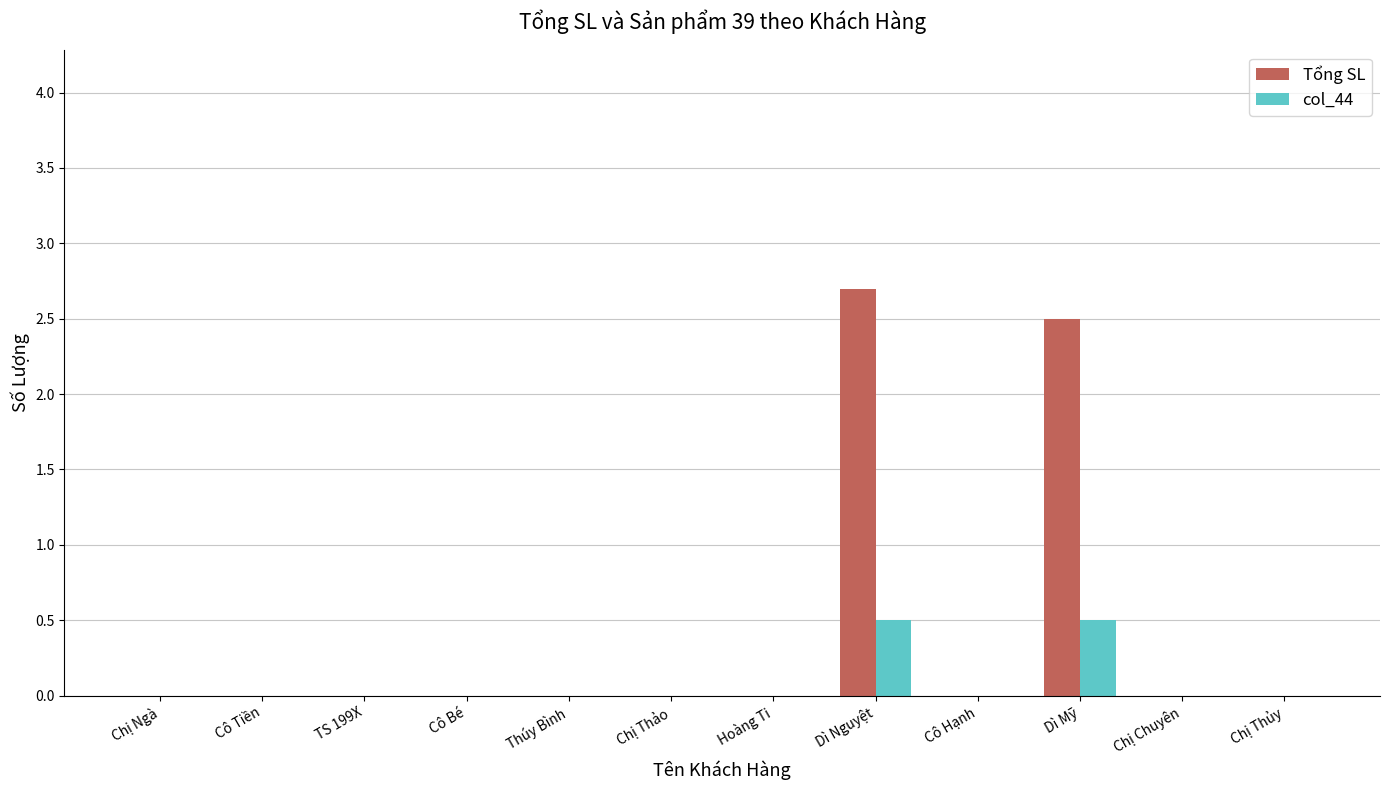

What is the sum of all col_44 values?

1.0